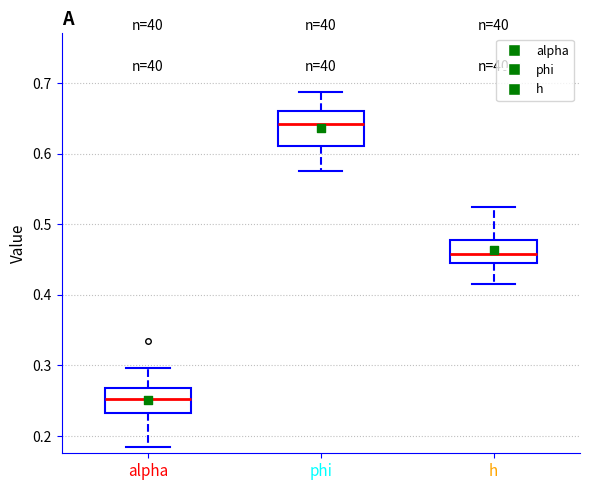

Where is the upper edge of the box for alpha on the y-axis? The values are not printed on the chart, so give them approximately, as read against the axis.

0.27